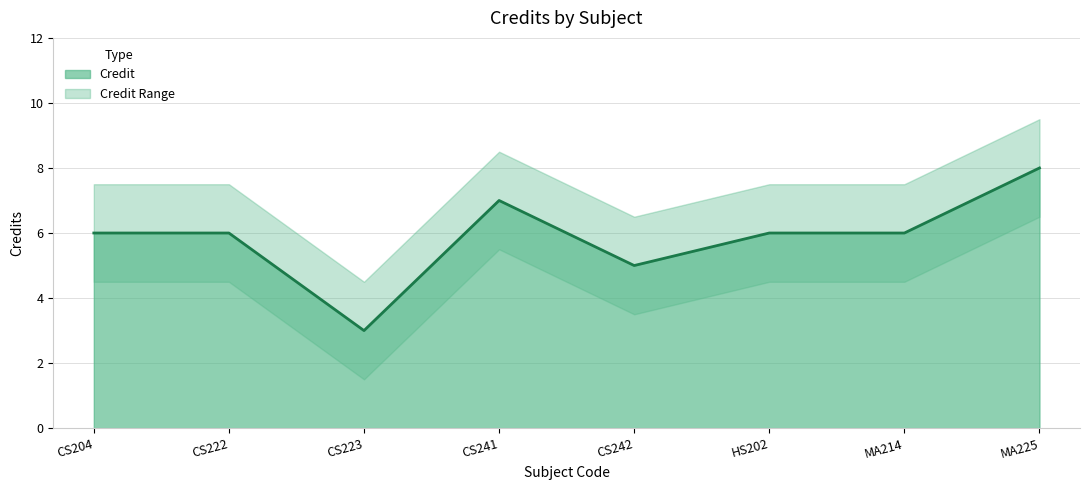

Rank the categories by value from lowest to highest.

CS223, CS242, CS204, CS222, HS202, MA214, CS241, MA225